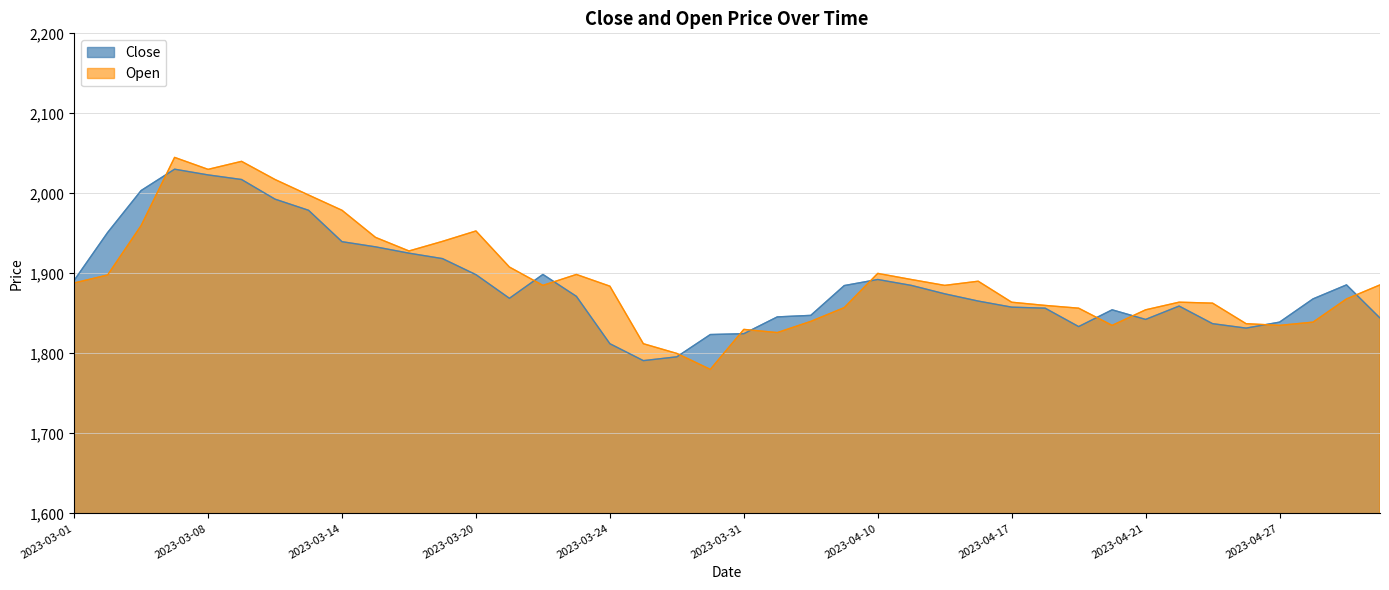

How many data points in Close are above 1871?

20